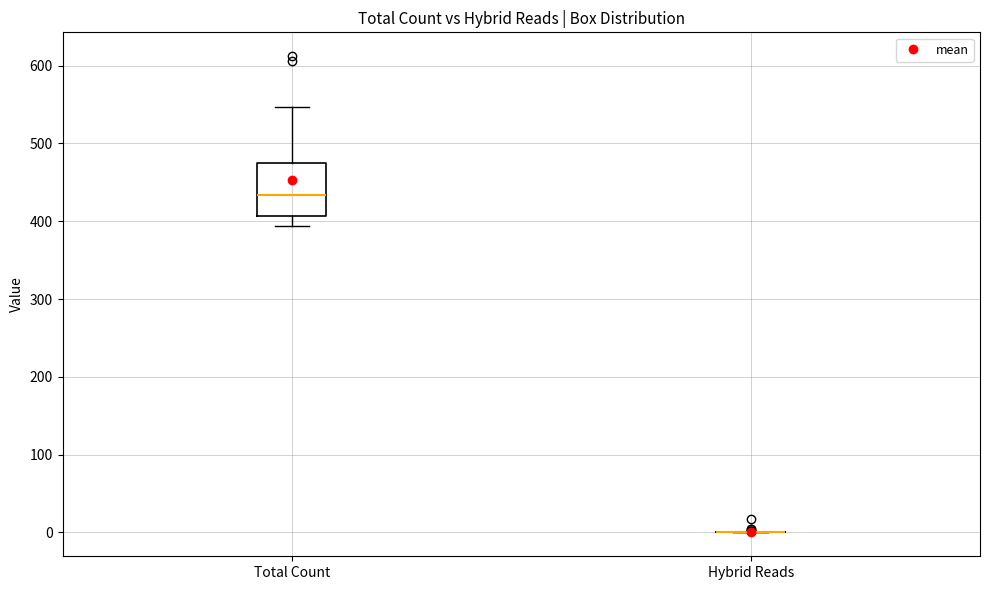

Comparing the boxes themselves (not the whiskers), which one is the tallest?

Total Count